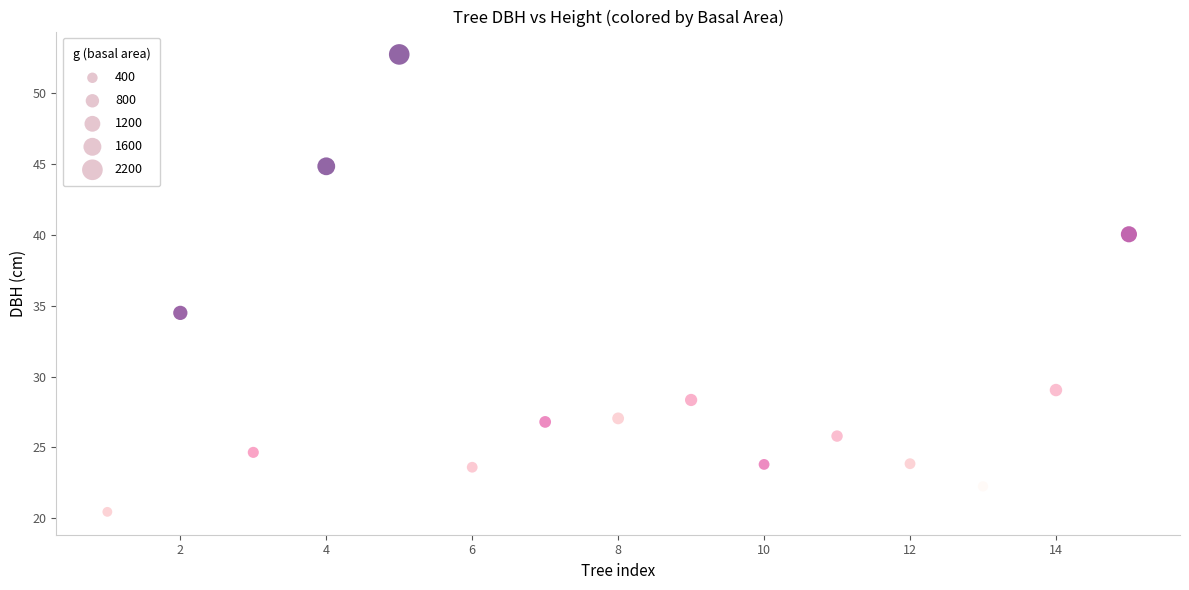

What Y value in the scatter plot is closest to 36?

34.5